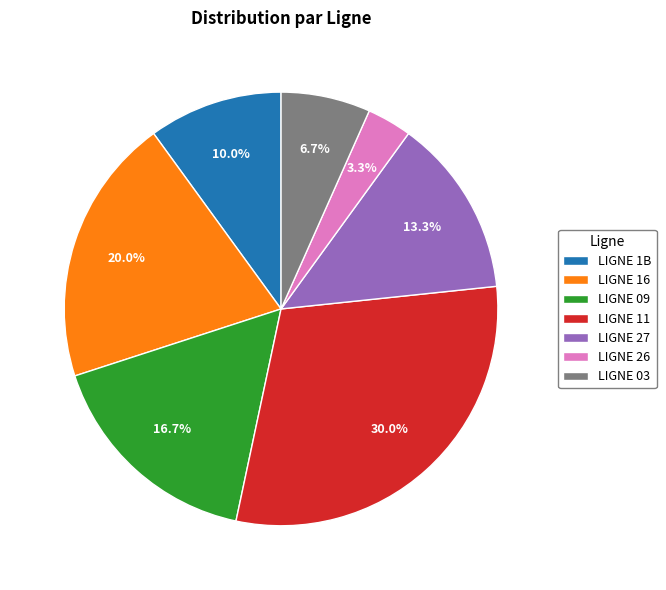

Is it true that LIGNE 27 is 13% of the pie?

True